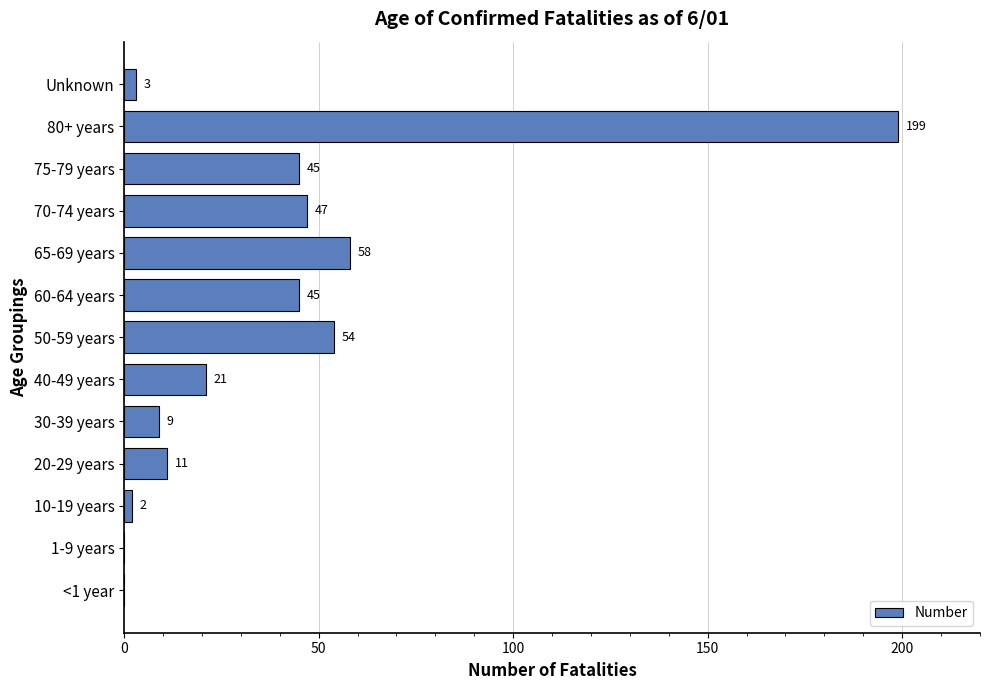

What is the sum of all values?

494